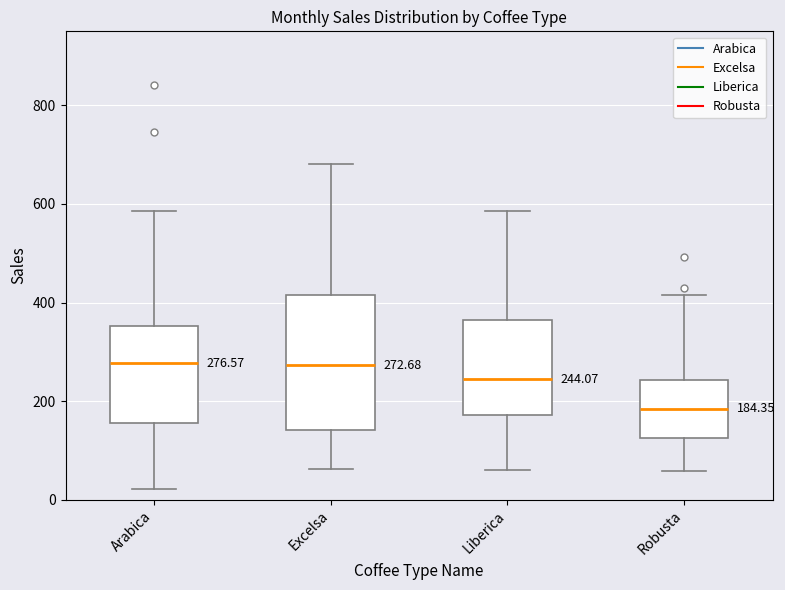

Which box has the lowest median line?

Robusta